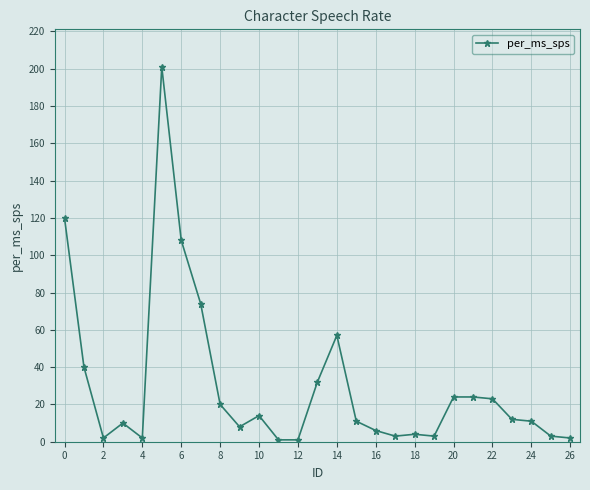

How many categories are shown in the chart?

27